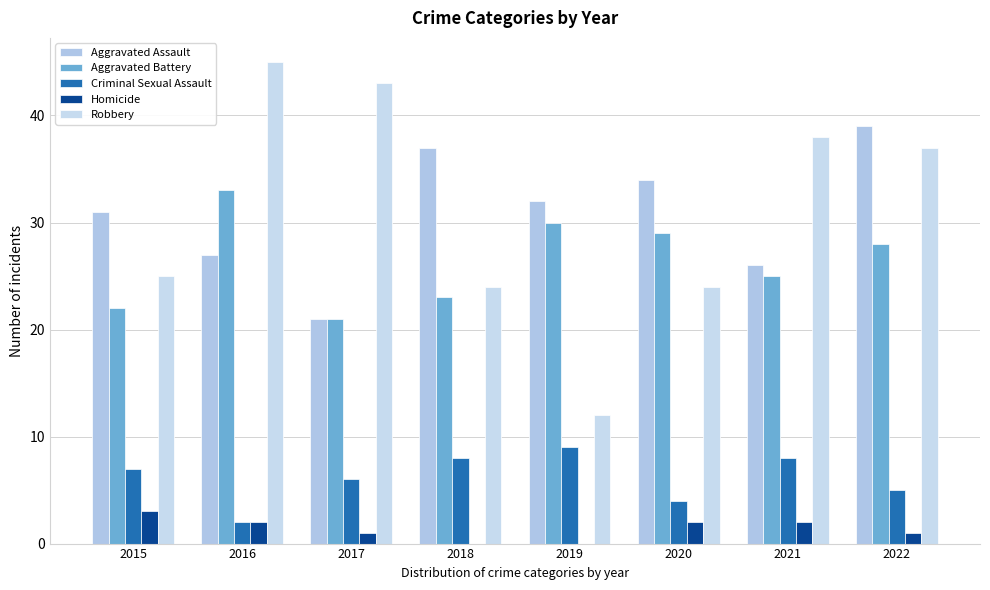

Is it true that Robbery equals 25 at 2015?

True